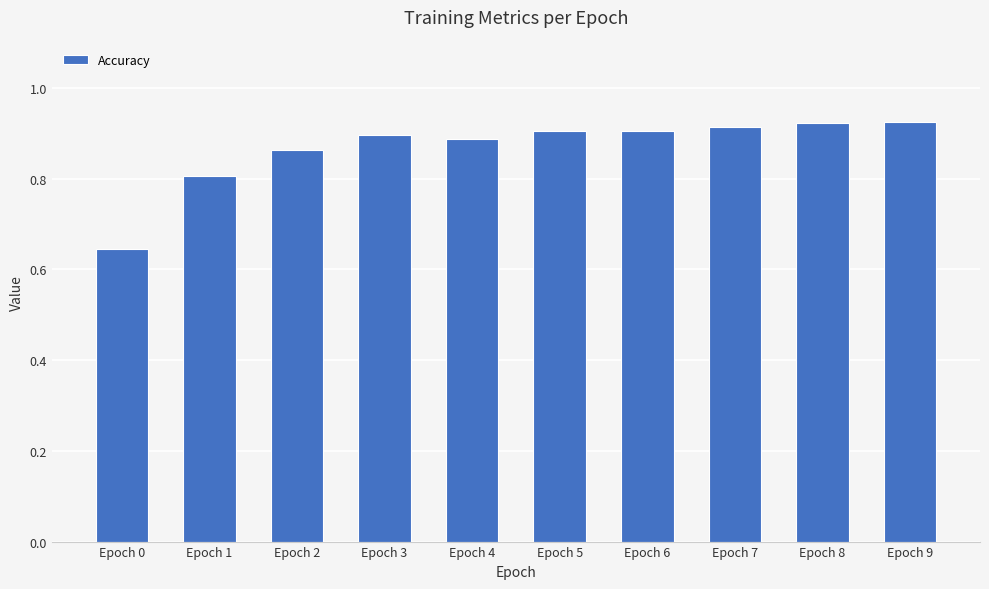

True or false: the data shows 0.2 at Epoch 4.

False